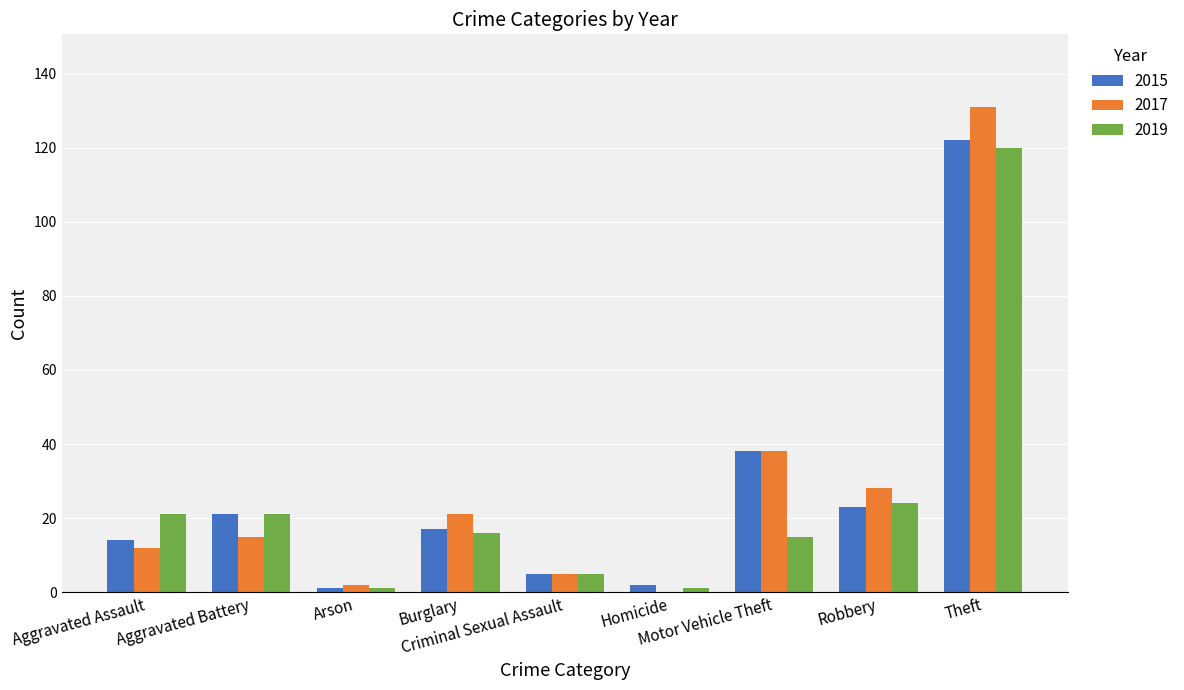

Which label corresponds to the largest value in the chart?

Theft